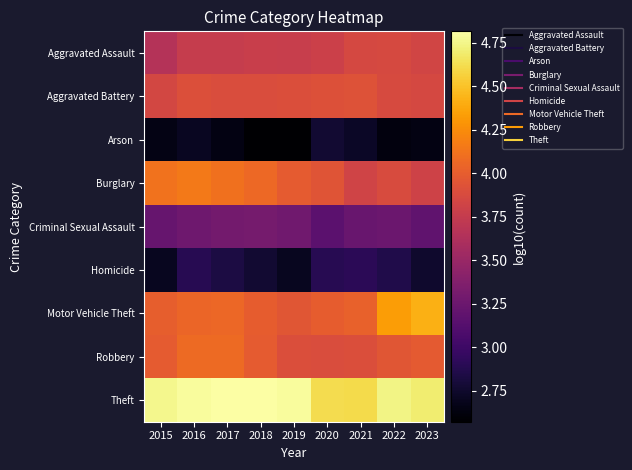

How many categories are shown in the chart?

9